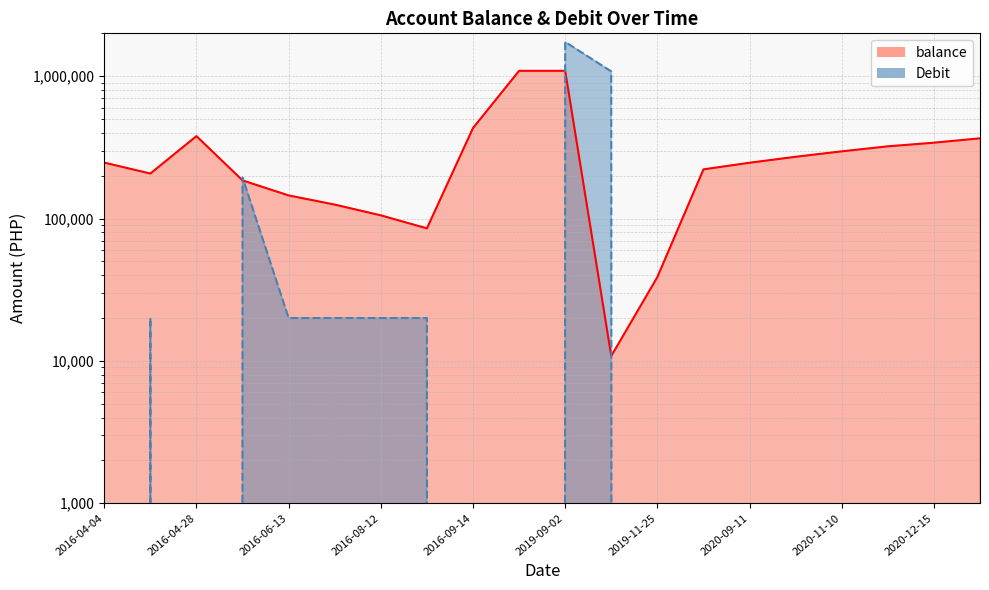

At which label is balance closest to 550821?

2016-09-14